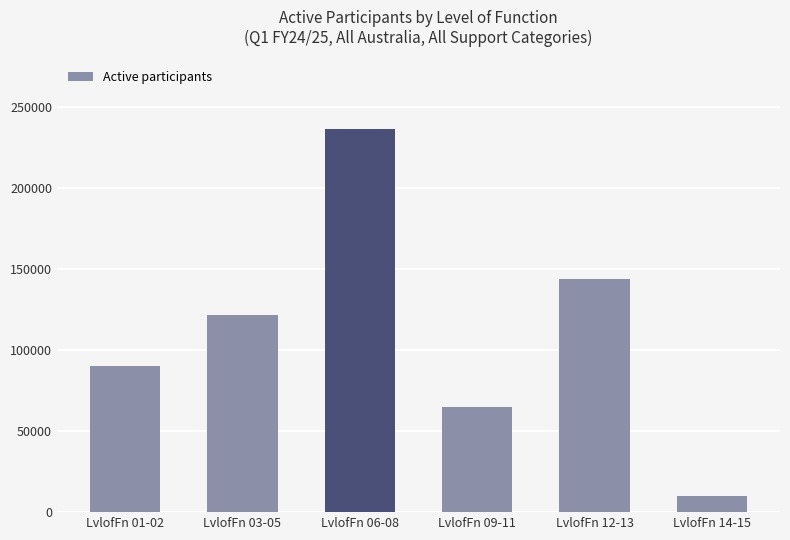

Is it true that the value at LvlofFn 14-15 is 9675?

True